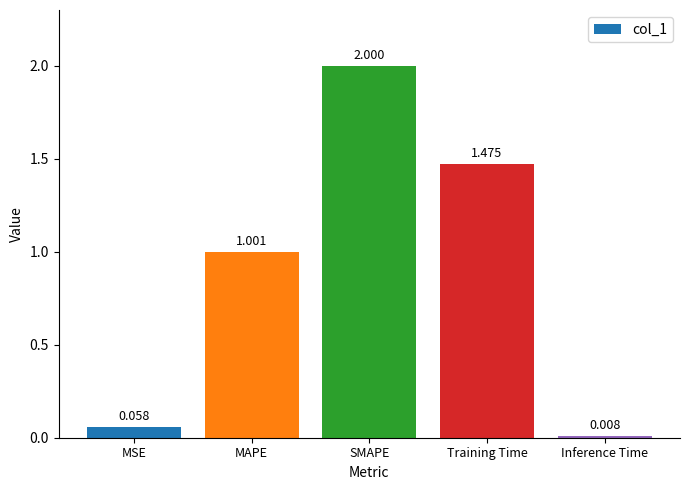

List the labels in order of value, smallest first.

Inference Time, MSE, MAPE, Training Time, SMAPE